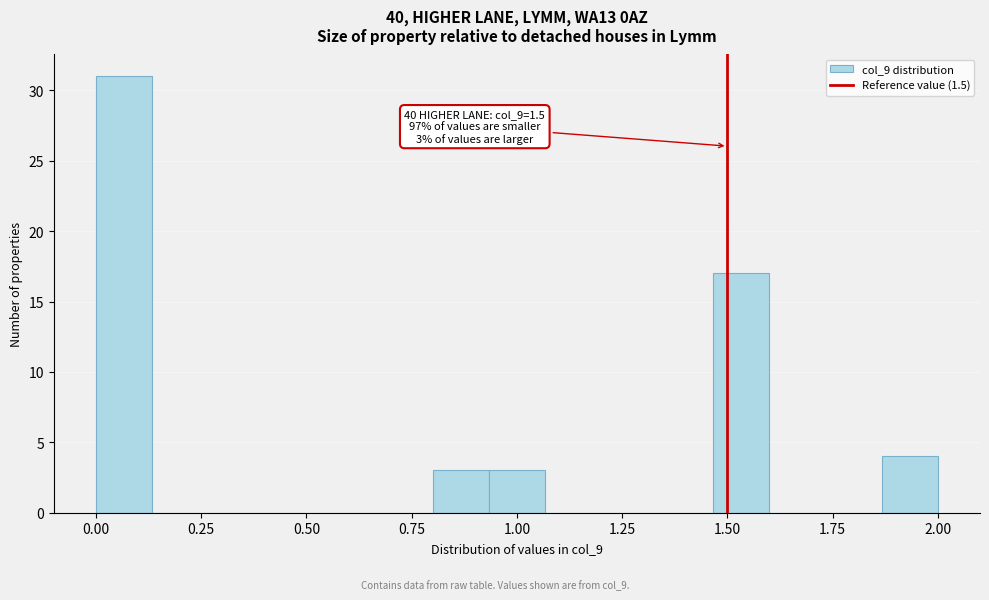

Read against the x-axis, roughly where is the centre of the tallest bar?

0.05